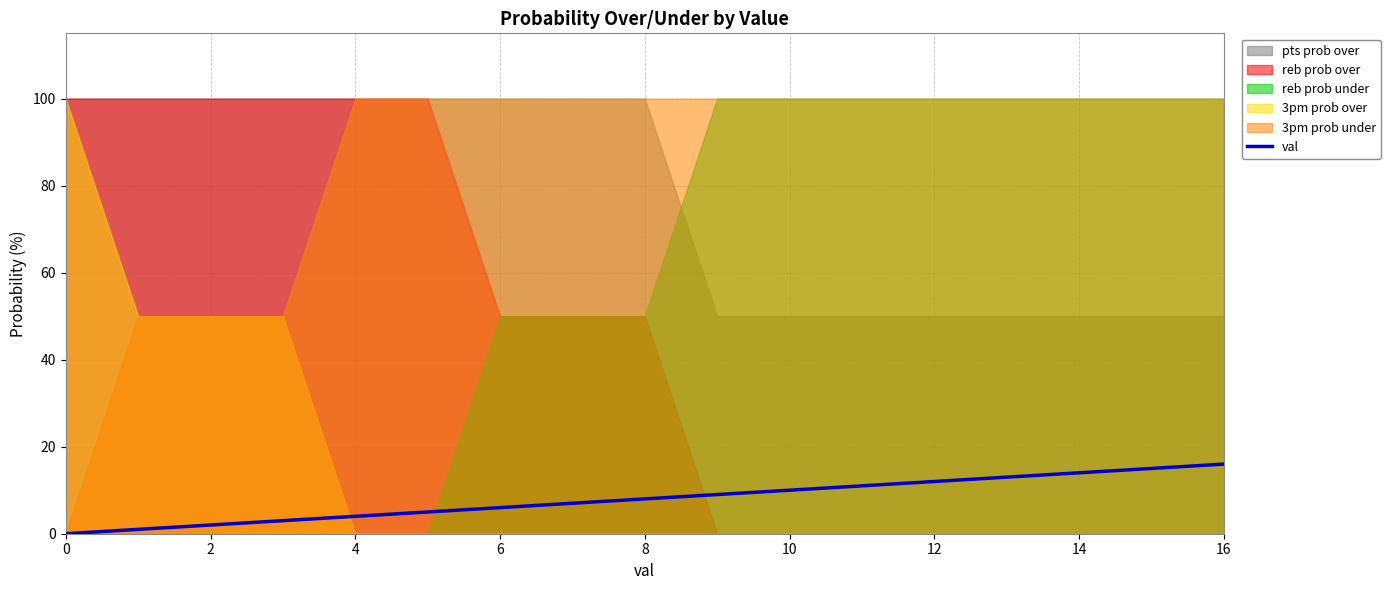

At which category does the chart reach its peak across all series?

16